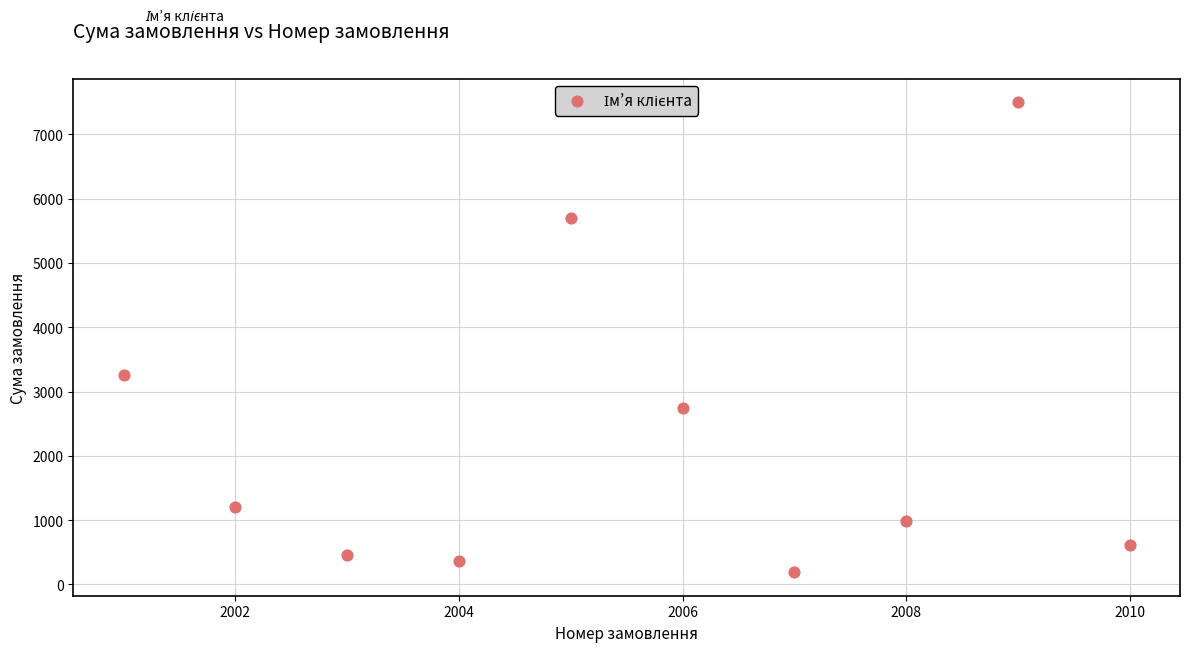

What Y value in the scatter plot is closest to 3844?

3250.0